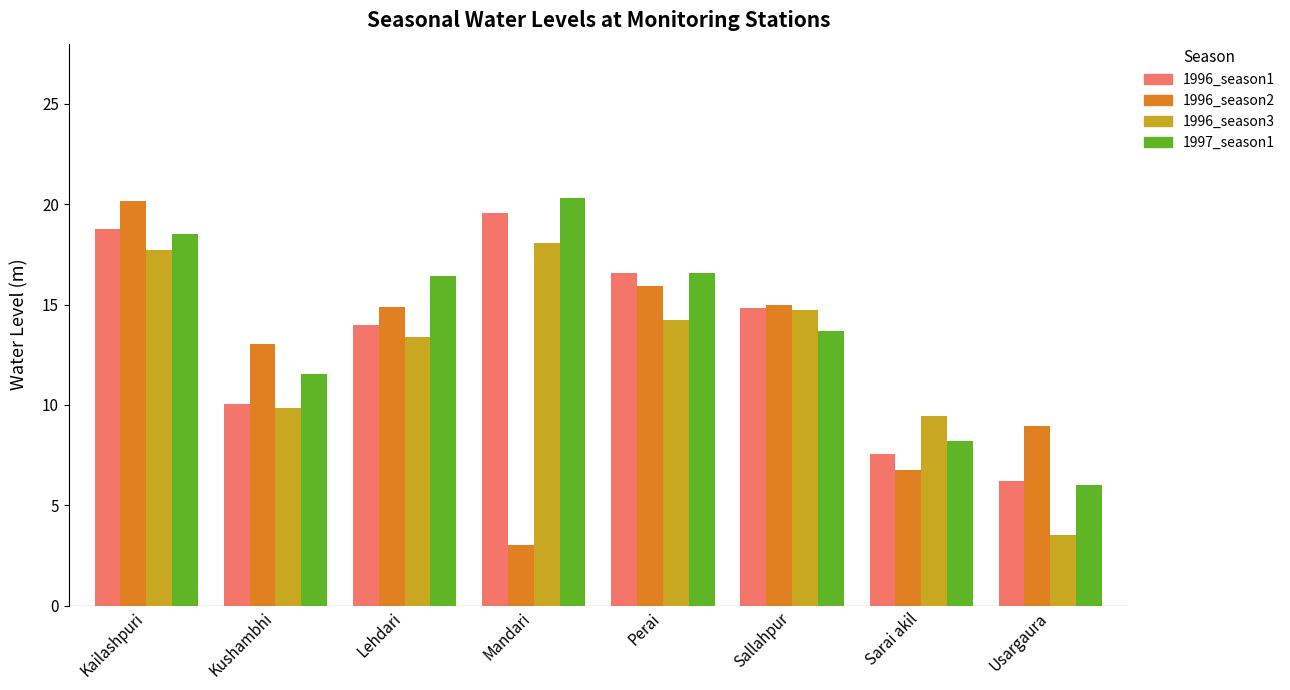

Where does the 1997_season1 series first go above 16?

Kailashpuri